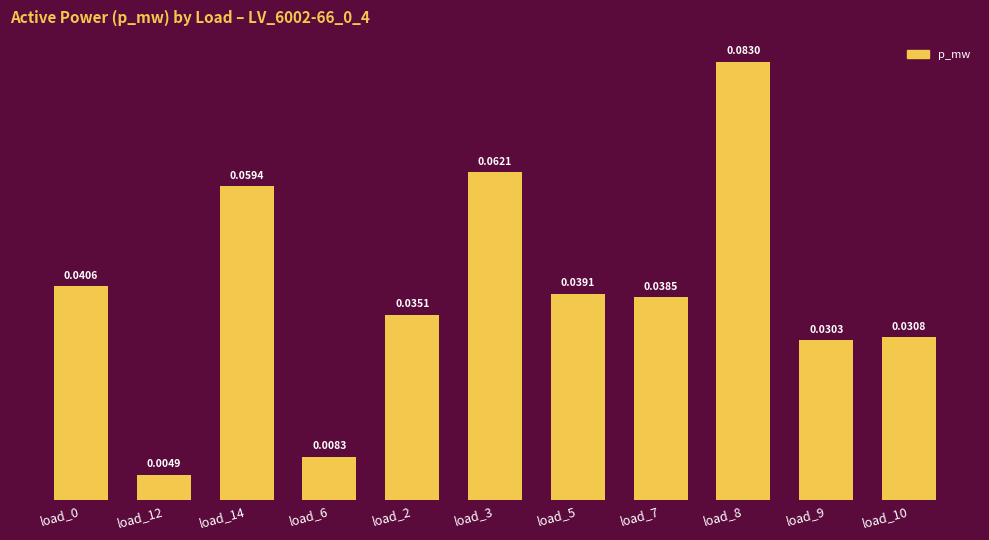

Between load_10 and load_3, which is larger?

load_3